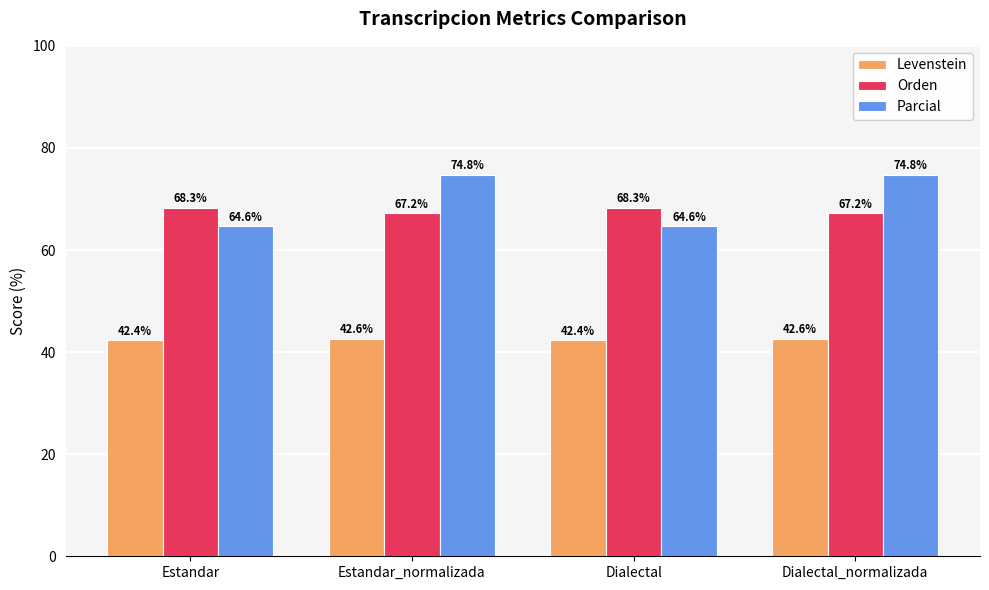

Is it true that Levenstein equals 42.4 at Dialectal?

True